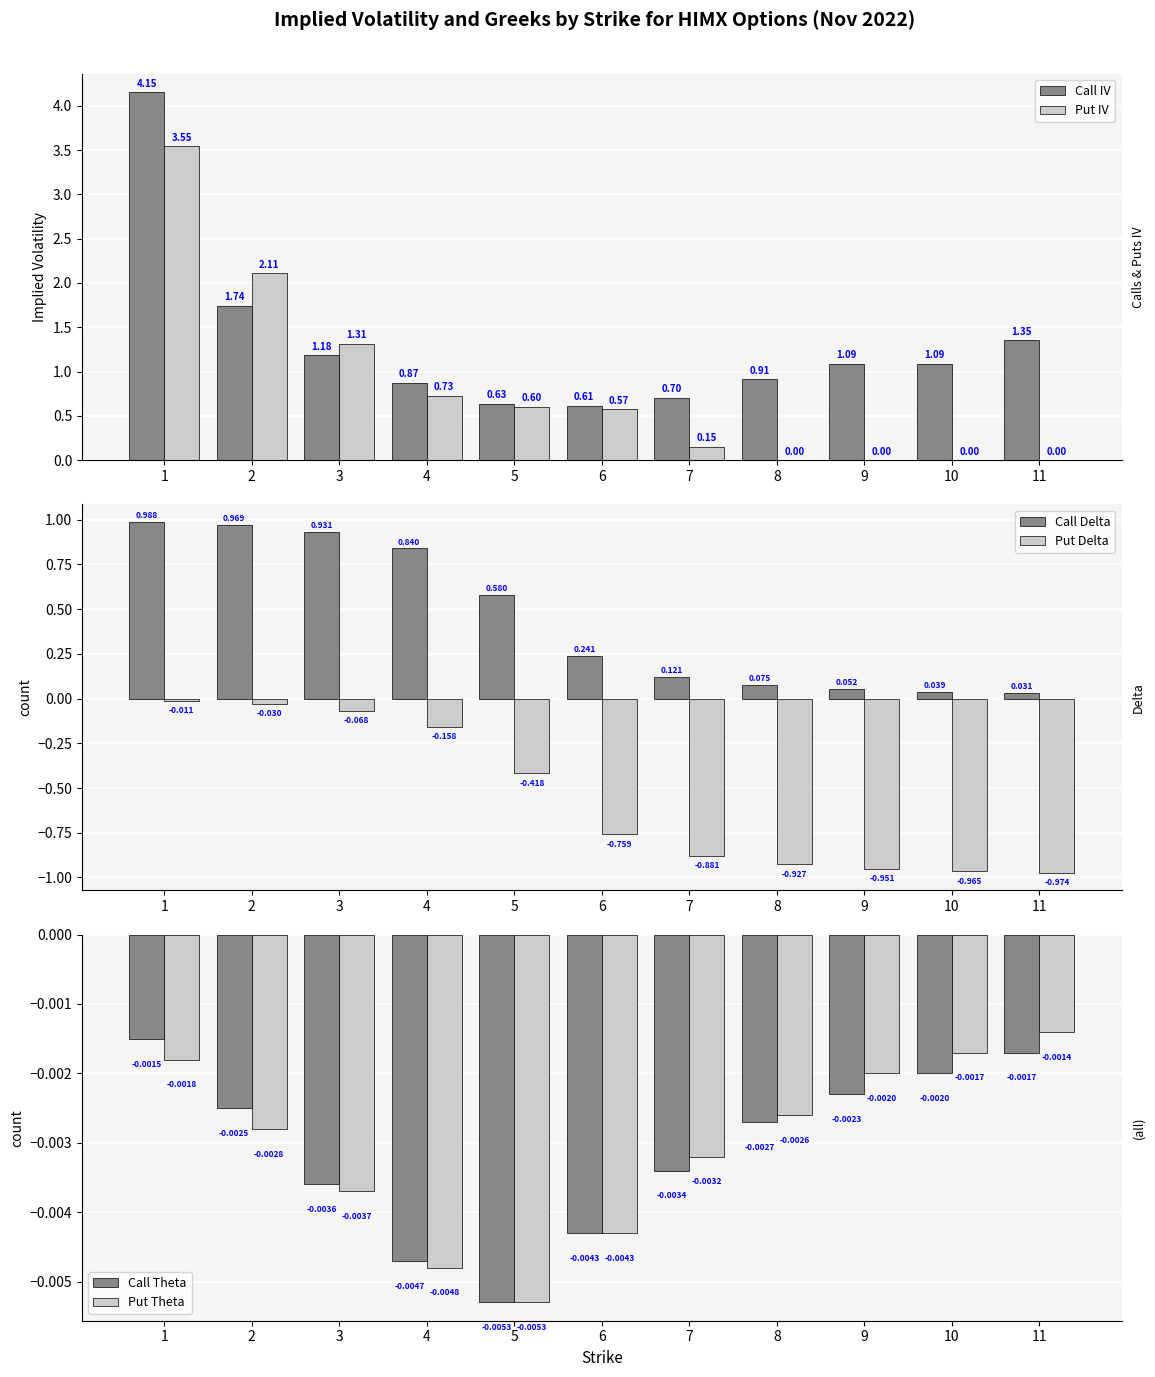

Reading left to right, extract all data points from this chart.

Call IV: 4.2	1.7	1.2	0.9	0.6	0.6	0.7	0.9	1.1	1.1	1.4
Put IV: 3.5	2.1	1.3	0.7	0.6	0.6	0.1	0.0	0.0	0.0	0.0
Call Delta: 1.0	1.0	0.9	0.8	0.6	0.2	0.1	0.1	0.1	0.0	0.0
Put Delta: -0.0	-0.0	-0.1	-0.2	-0.4	-0.8	-0.9	-0.9	-1.0	-1.0	-1.0
Call Theta: -0.0	-0.0	-0.0	-0.0	-0.0	-0.0	-0.0	-0.0	-0.0	-0.0	-0.0
Put Theta: -0.0	-0.0	-0.0	-0.0	-0.0	-0.0	-0.0	-0.0	-0.0	-0.0	-0.0